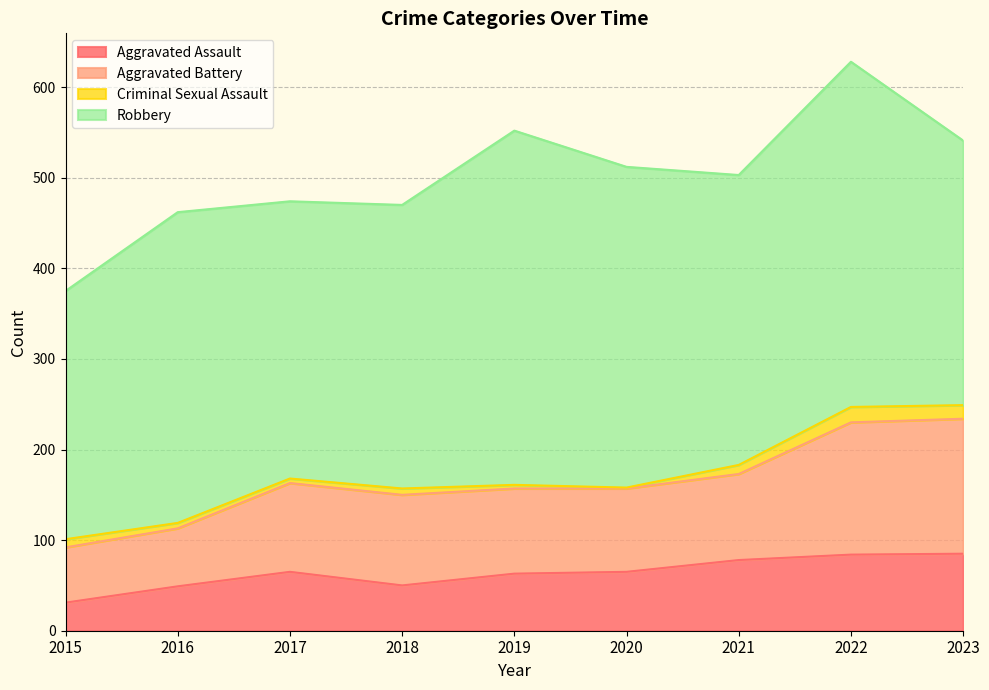

True or false: Aggravated Assault has a value of 49 at 2016.

True